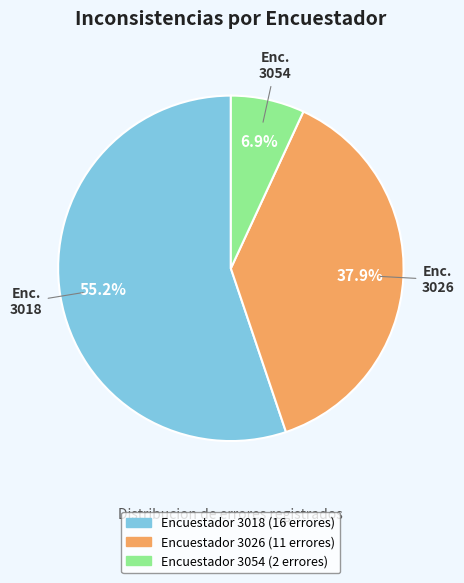

Does any single category account for the majority?

Yes